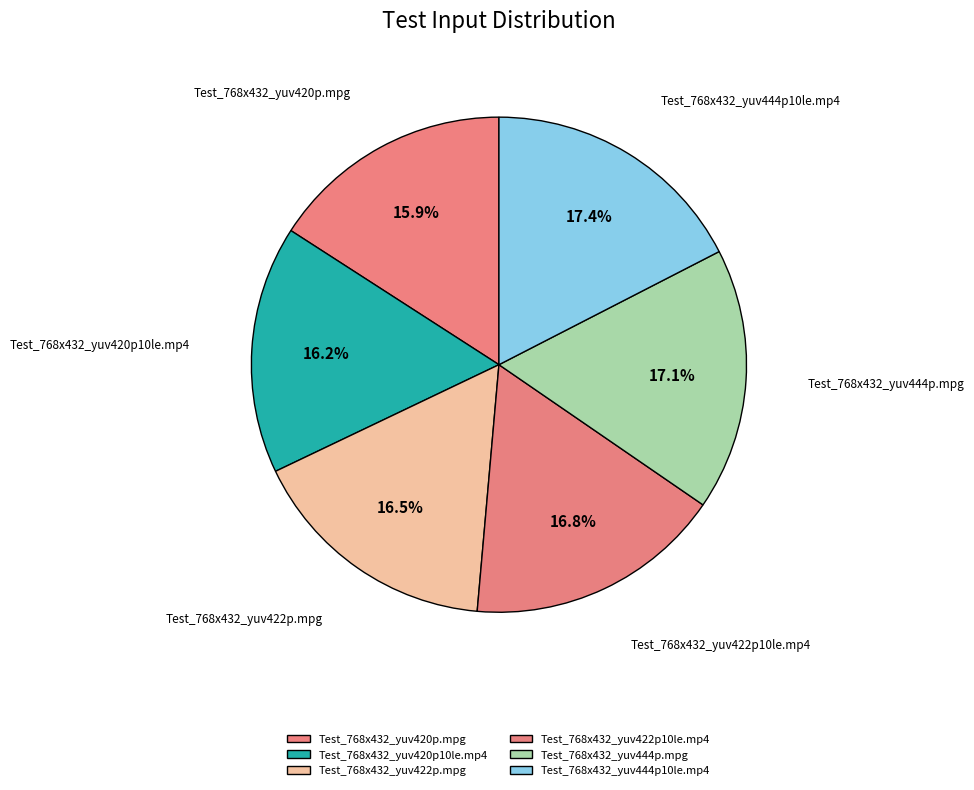

Combined, do Test_768x432_yuv422p10le.mp4 and Test_768x432_yuv422p.mpg account for over 50%?

No